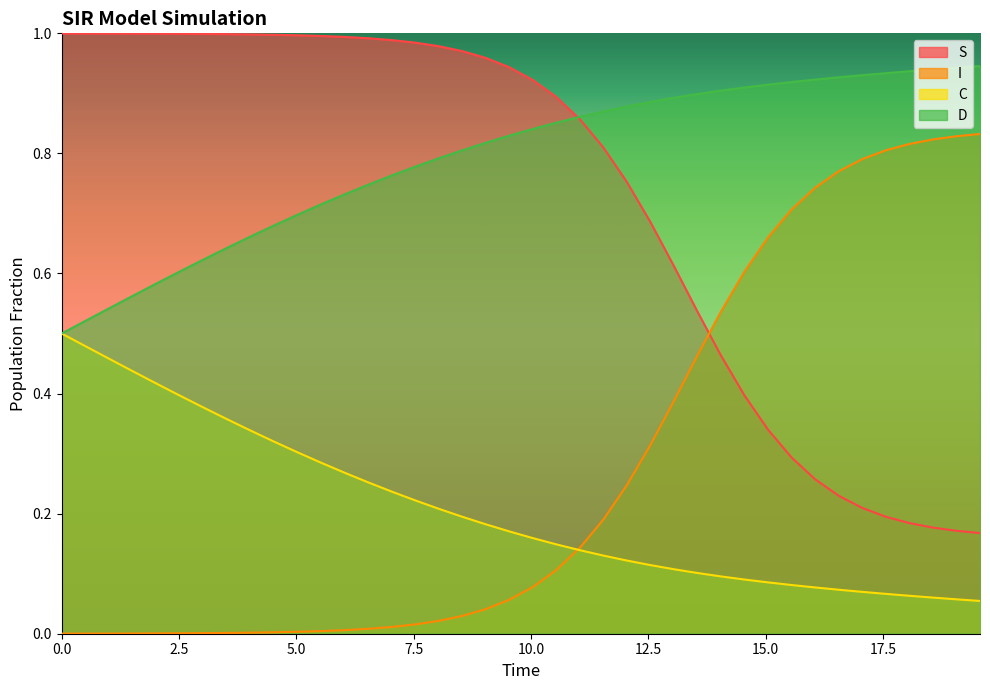

What is the maximum value for I?

0.8